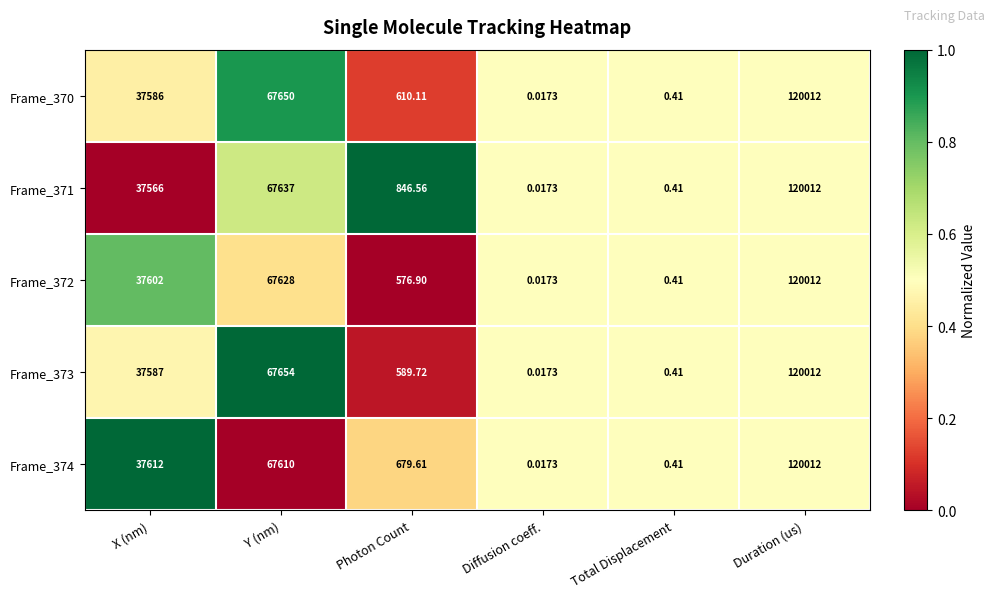

At which label is Frame_374 closest to 60006?

Y (nm)